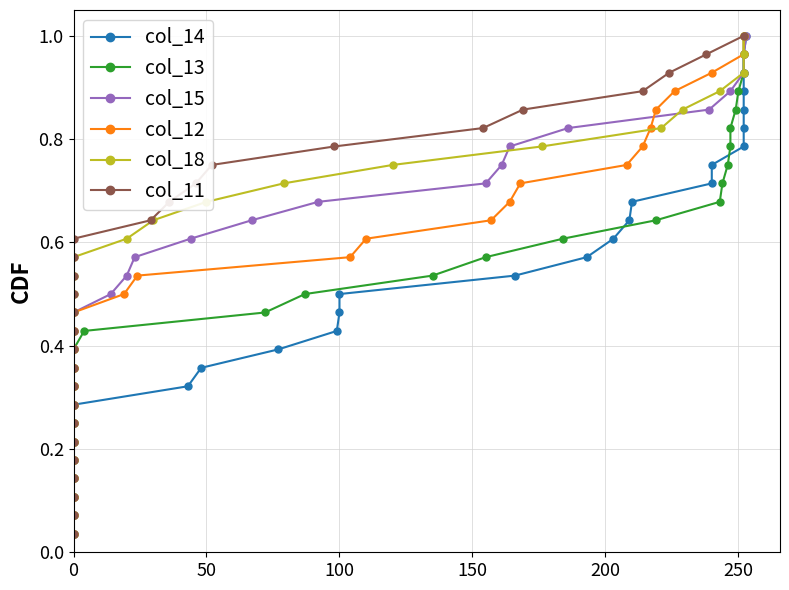

What is the label of the 5th point from the left?

200